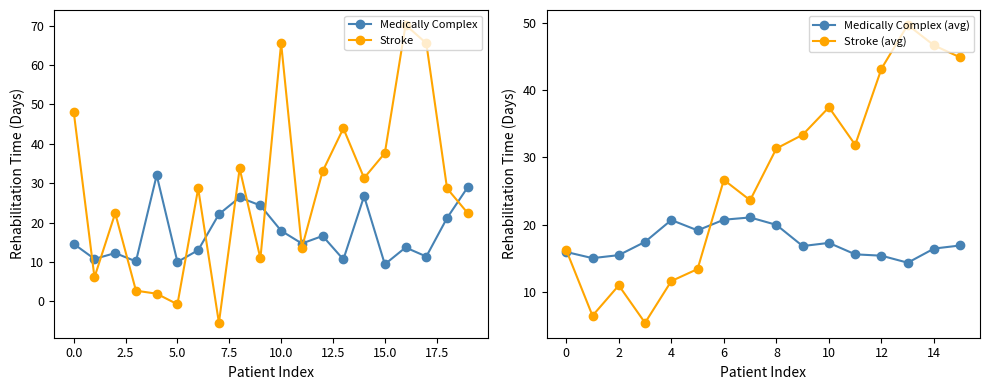

True or false: Stroke has more than 1 interior local peaks.

True